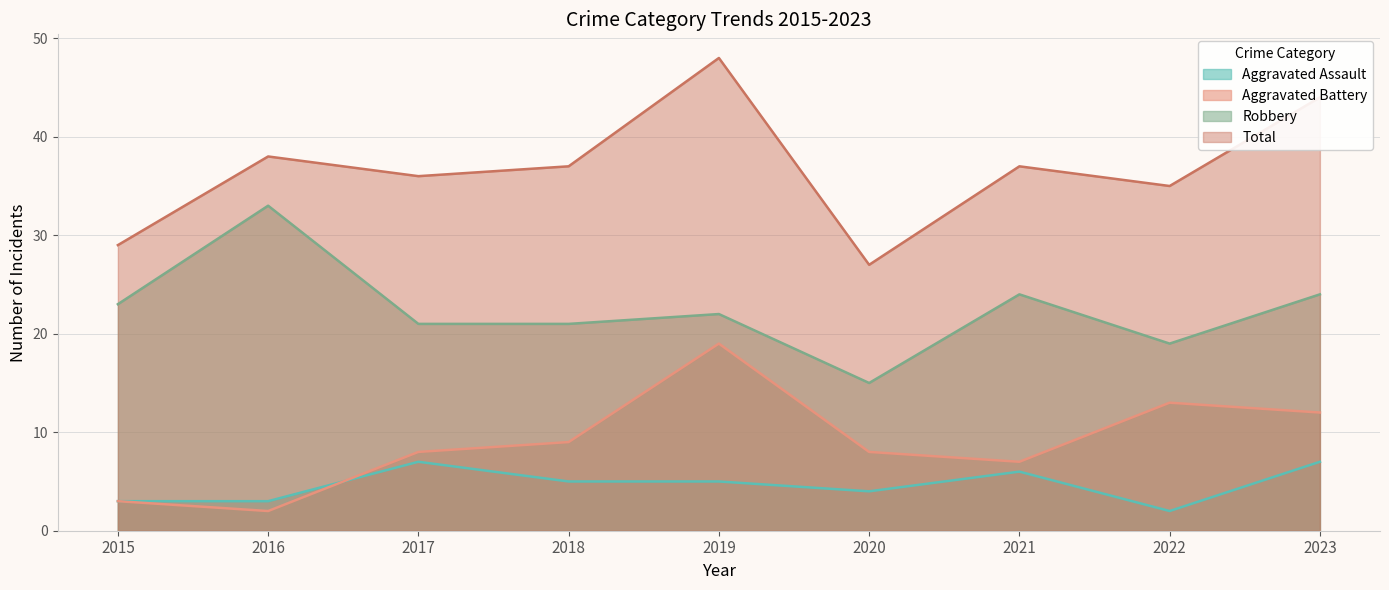

Reading left to right, extract all data points from this chart.

Aggravated Assault: 3	3	7	5	5	4	6	2	7
Aggravated Battery: 3	2	8	9	19	8	7	13	12
Robbery: 23	33	21	21	22	15	24	19	24
Total: 29	38	36	37	48	27	37	35	44